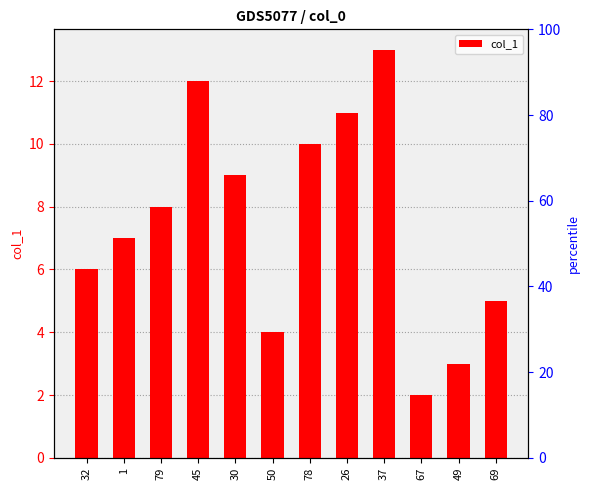

The value at 37 is 18.1. True or false?

False